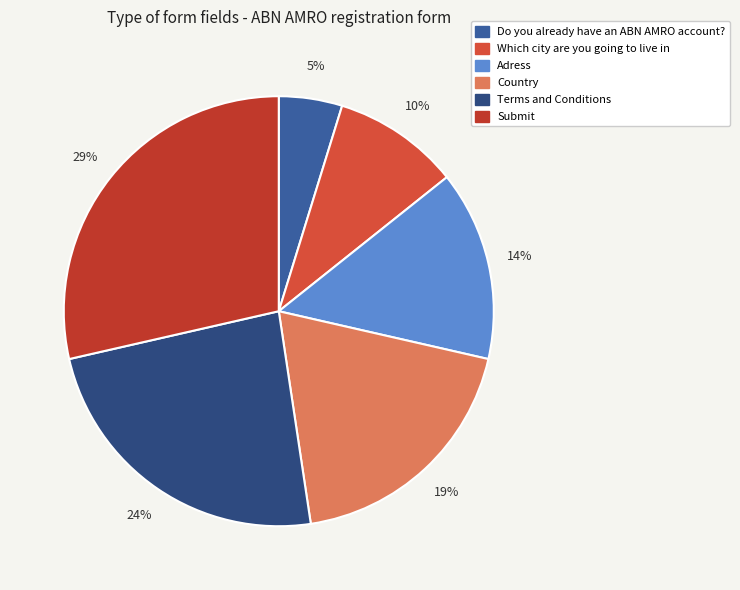

How many slices are in this pie chart?

6